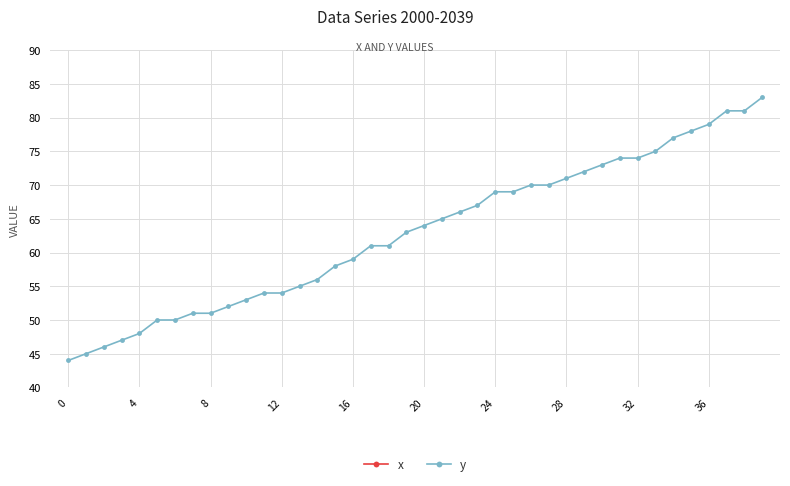

Is it true that y equals 54 at 12?

True